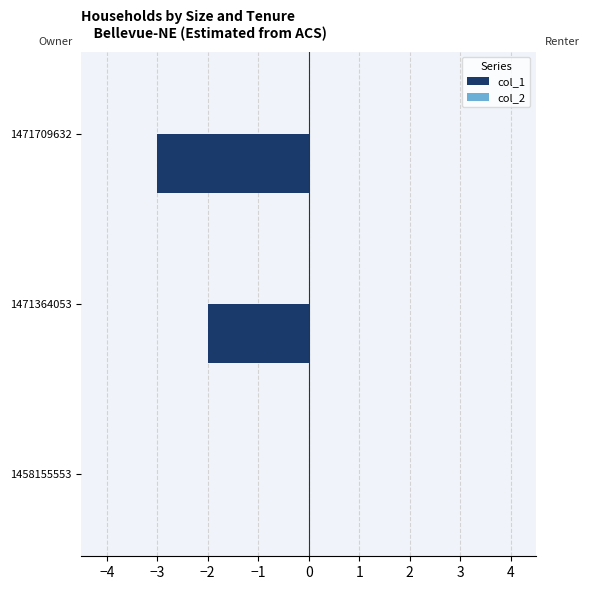

Are the bars grouped side by side (vs. stacked)?

No